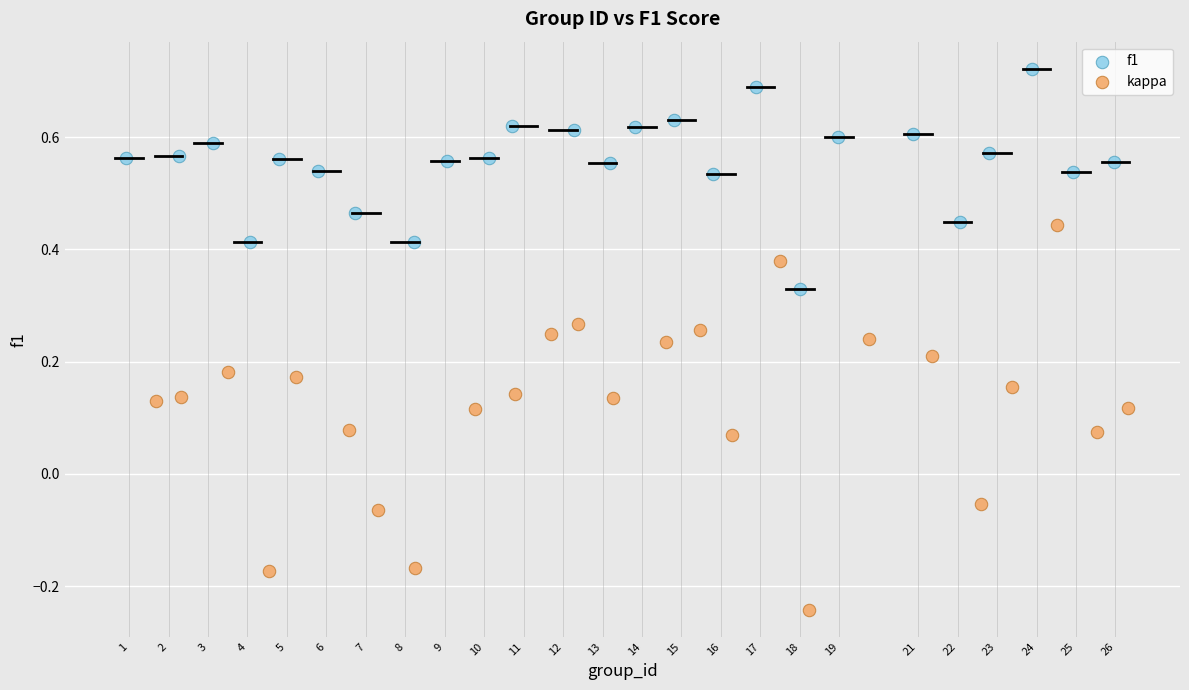

Which series contains the lowest Y value?

kappa